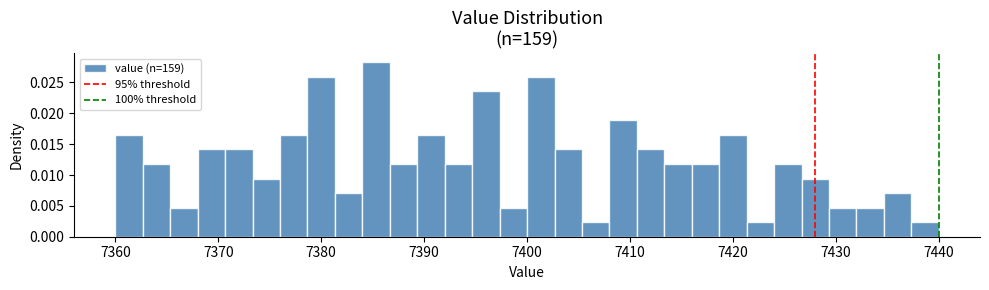

Around what value on the x-axis is the tallest bar? Give the approximate position of its centre, as read against the axis.

7385